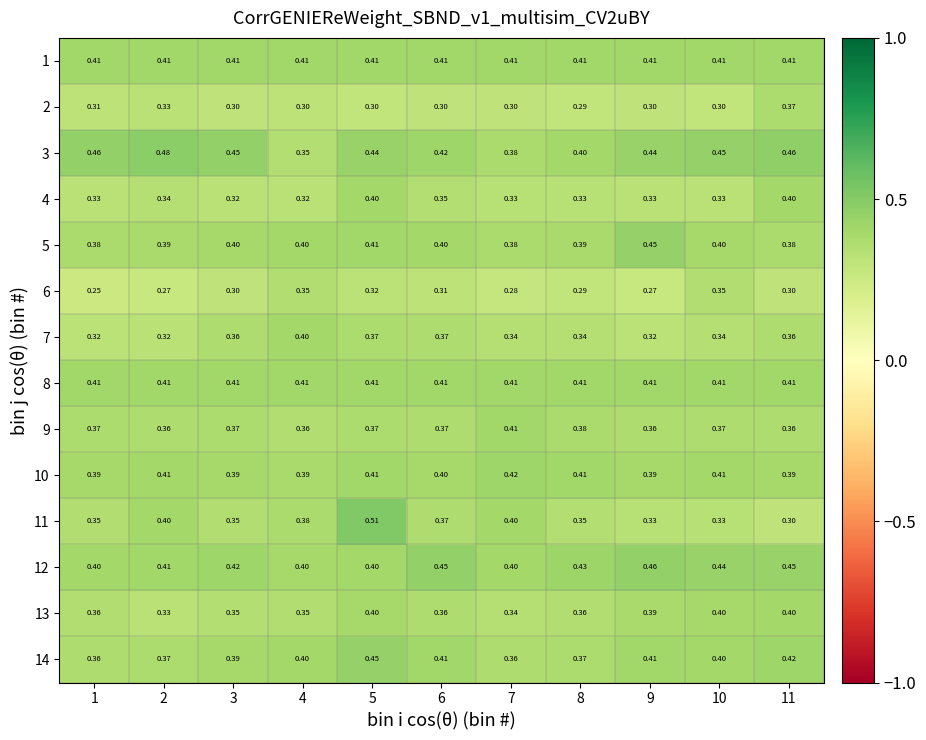

Is the value of 1 at 8 greater than the value of 11 at 4?

Yes